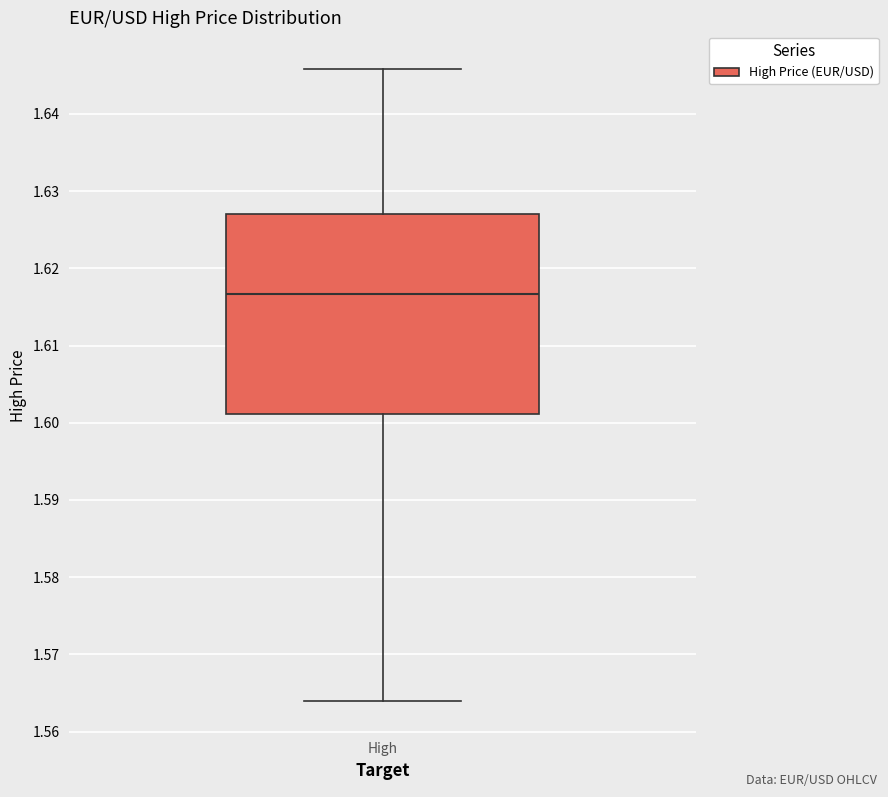

Read this box plot against the y-axis: the position of the median line, the range covered by the box, and the ends of both whiskers. The values are not printed on the chart, so give them approximately, as read against the axis.

median 1.617, box 1.601 to 1.627, whiskers 1.564 to 1.646